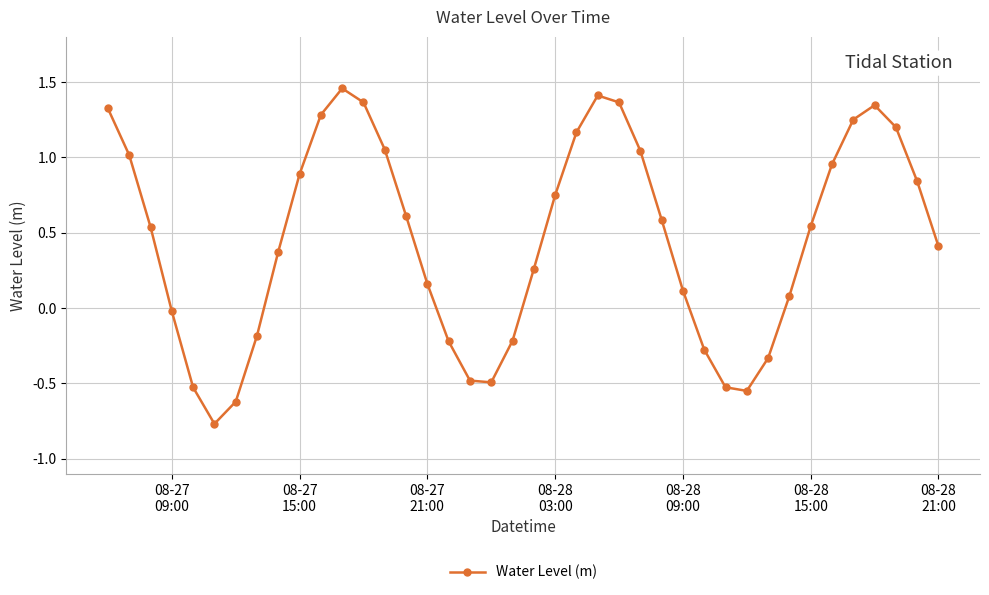

What is the sum of all values?

18.1